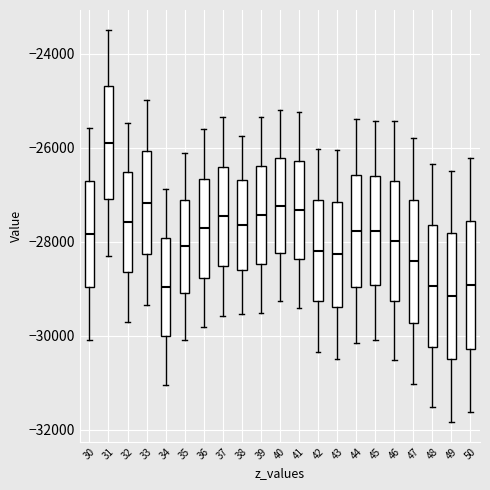

Reading left to right, read every box against the y-axis: the position of its median line, the range the box covers, and the ends of its whiskers. The values are not printed on the chart, so give them approximately, as read against the axis.

30: median -27800, box -29000 to -26800, whiskers -30000 to -25600
31: median -25800, box -27000 to -24600, whiskers -28200 to -23400
32: median -27600, box -28600 to -26600, whiskers -29800 to -25400
33: median -27200, box -28200 to -26000, whiskers -29400 to -25000
34: median -29000, box -30000 to -28000, whiskers -31000 to -26800
35: median -28000, box -29000 to -27200, whiskers -30000 to -26200
36: median -27800, box -28800 to -26600, whiskers -29800 to -25600
37: median -27400, box -28600 to -26400, whiskers -29600 to -25400
38: median -27600, box -28600 to -26600, whiskers -29600 to -25800
39: median -27400, box -28400 to -26400, whiskers -29600 to -25400
40: median -27200, box -28200 to -26200, whiskers -29200 to -25200
41: median -27400, box -28400 to -26200, whiskers -29400 to -25200
42: median -28200, box -29200 to -27200, whiskers -30400 to -26000
43: median -28200, box -29400 to -27200, whiskers -30400 to -26000
44: median -27800, box -29000 to -26600, whiskers -30200 to -25400
45: median -27800, box -29000 to -26600, whiskers -30000 to -25400
46: median -28000, box -29200 to -26800, whiskers -30600 to -25400
47: median -28400, box -29800 to -27200, whiskers -31000 to -25800
48: median -29000, box -30200 to -27600, whiskers -31600 to -26400
49: median -29200, box -30400 to -27800, whiskers -31800 to -26400
50: median -29000, box -30200 to -27600, whiskers -31600 to -26200